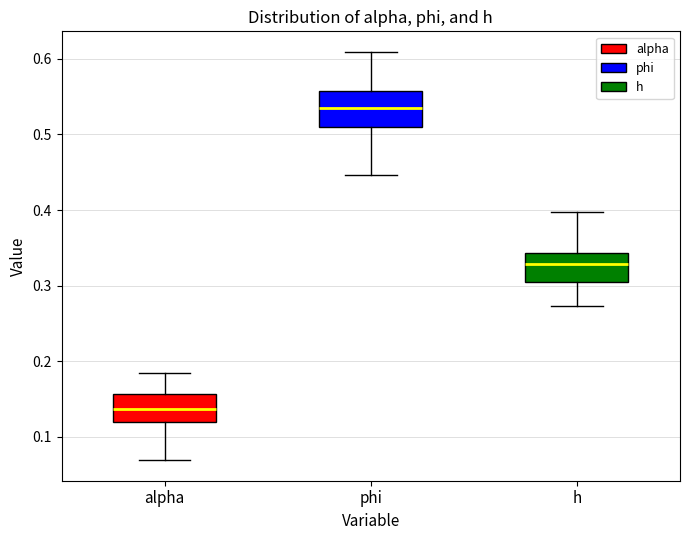

Reading left to right, transcribe this box plot: for each box, give where its median line is, the range the box spans, and where its two whiskers end, as read against the y-axis. The values are not printed on the chart, so give them approximately, as read against the axis.

alpha: median 0.14, box 0.12 to 0.16, whiskers 0.07 to 0.18
phi: median 0.53, box 0.51 to 0.56, whiskers 0.45 to 0.61
h: median 0.33, box 0.30 to 0.34, whiskers 0.27 to 0.40